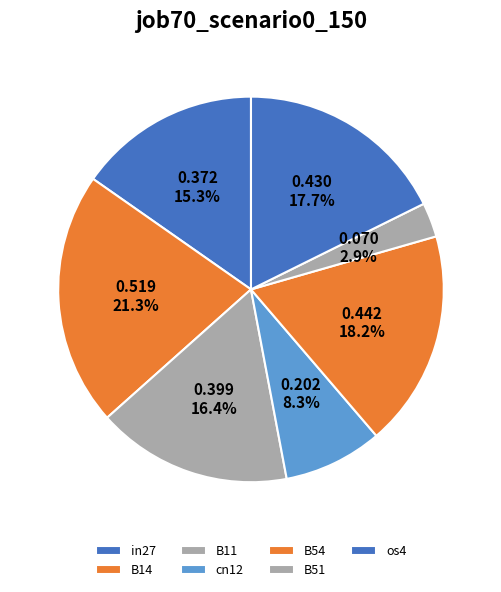

How many segments does this pie chart have?

7